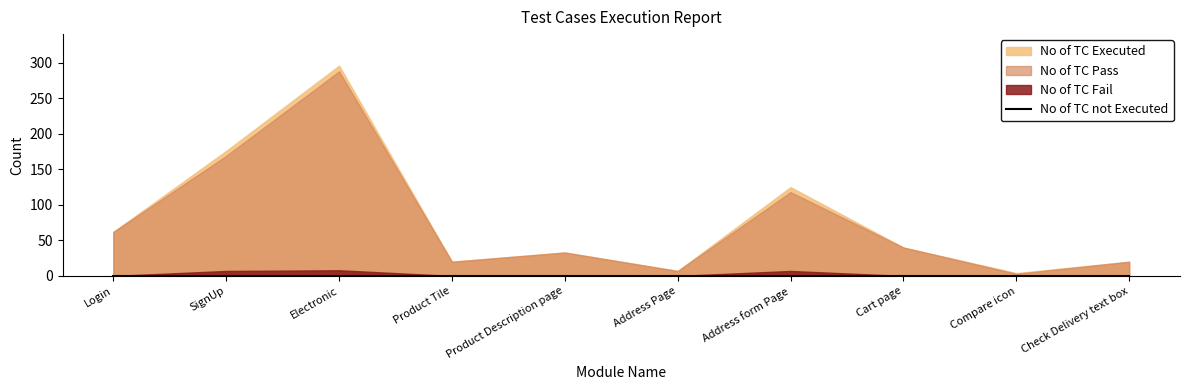

Which category has the lowest value in the No of TC not Executed series?

Login